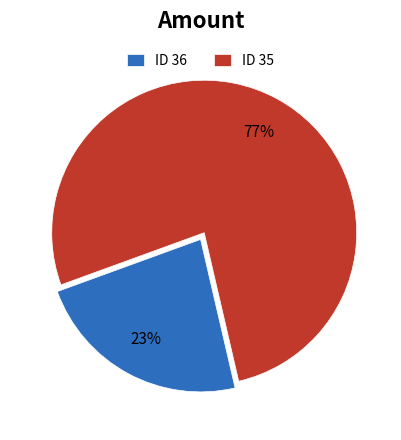

What percentage is the ID 35 slice, to the nearest percent?

77%